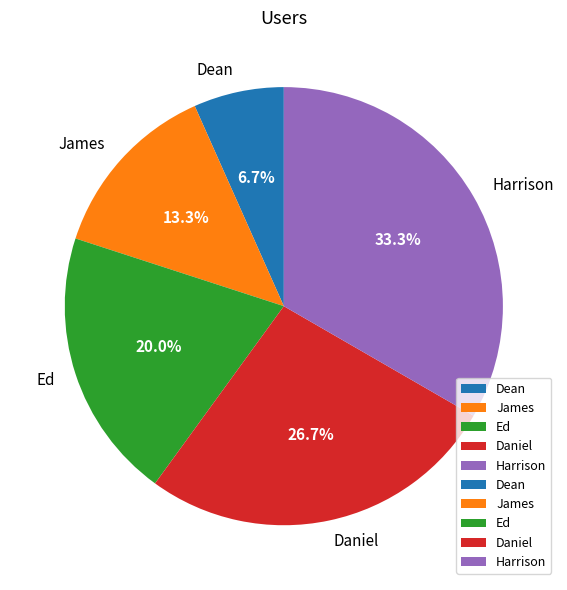

To the nearest percent, what is the average slice percentage?

20%